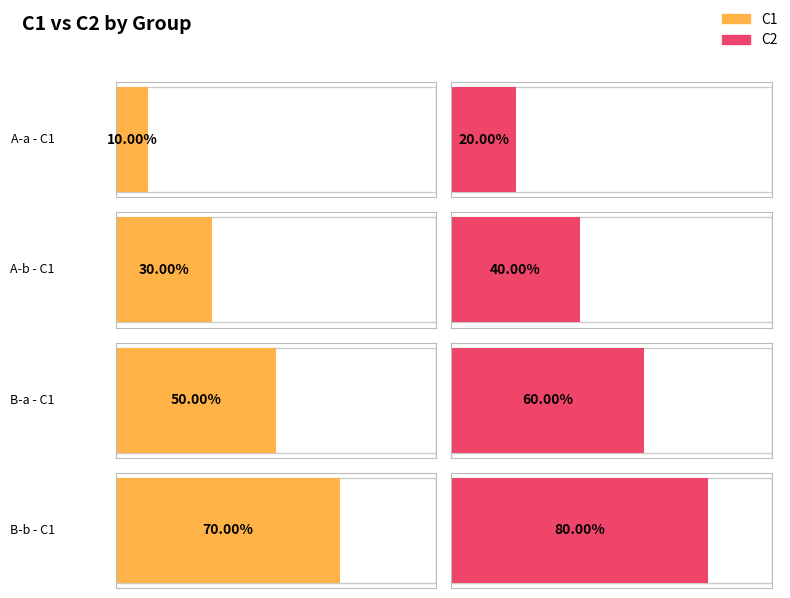

Rank the series at A-a from lowest to highest value.

C1, C2